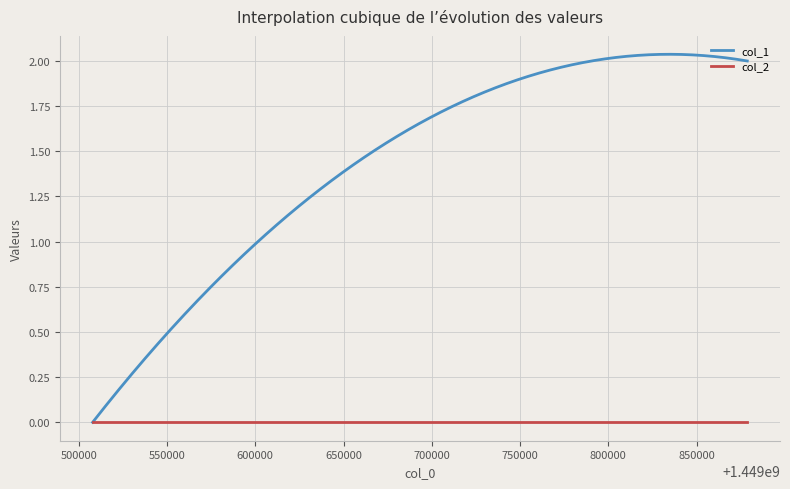

Which series has the largest total across all categories?

col_1